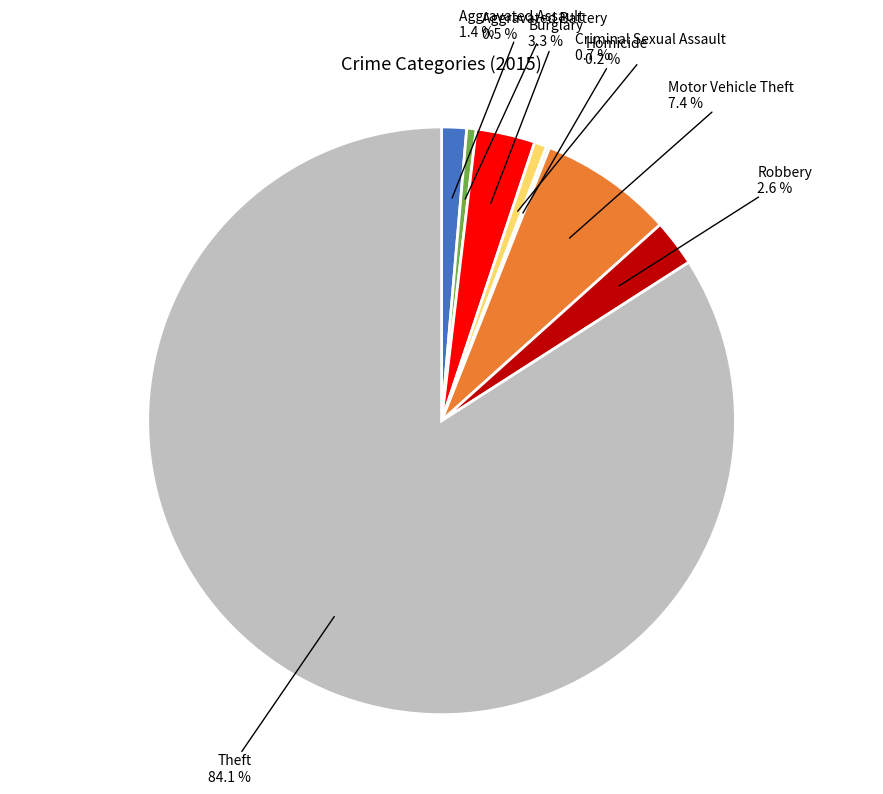

Is there a majority slice in this chart?

Yes